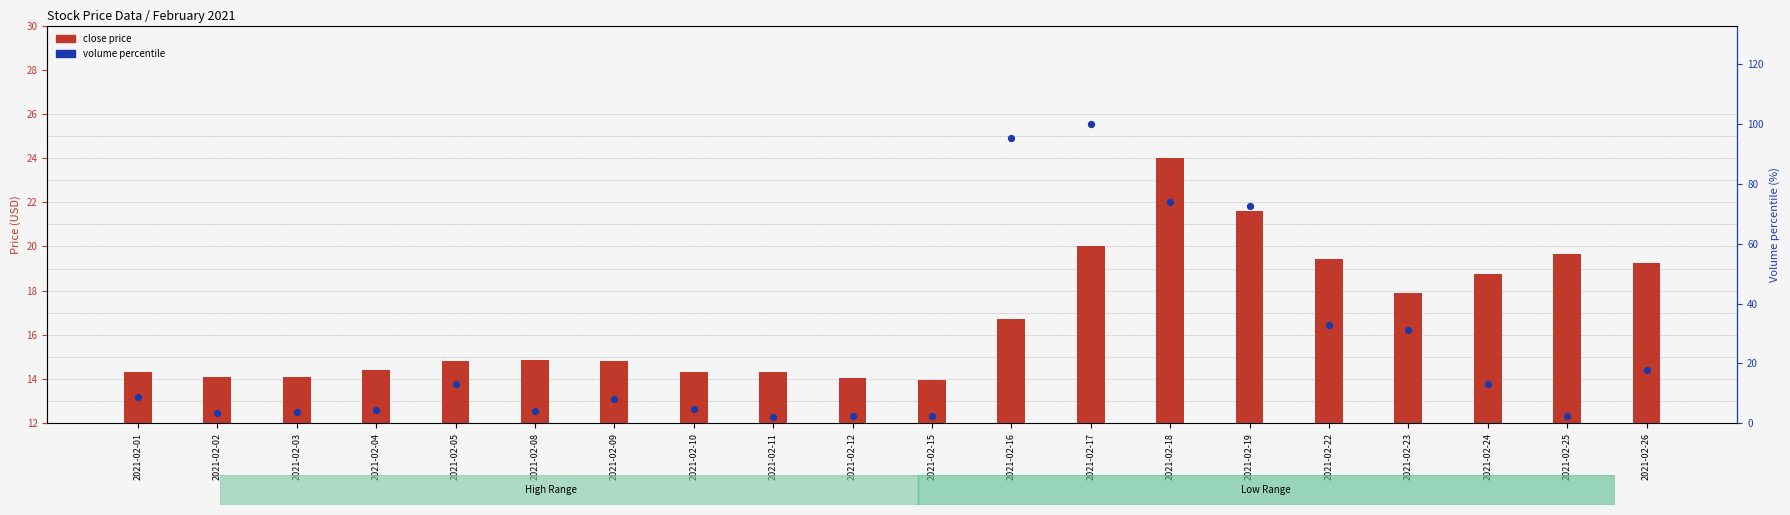

What is the ratio of the value at 2021-02-23 to the value at 2021-02-03?

8.6